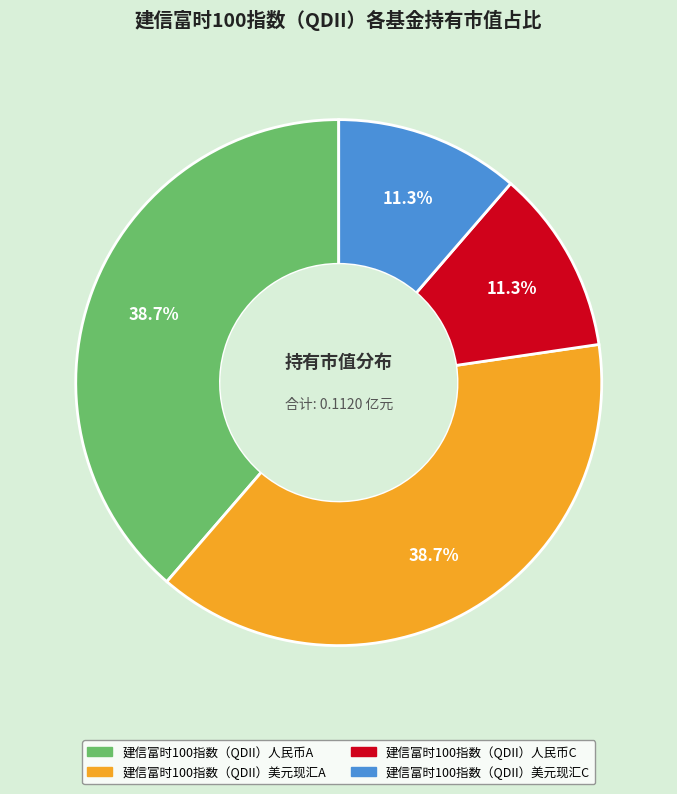

To the nearest percent, what is the average slice percentage?

25%